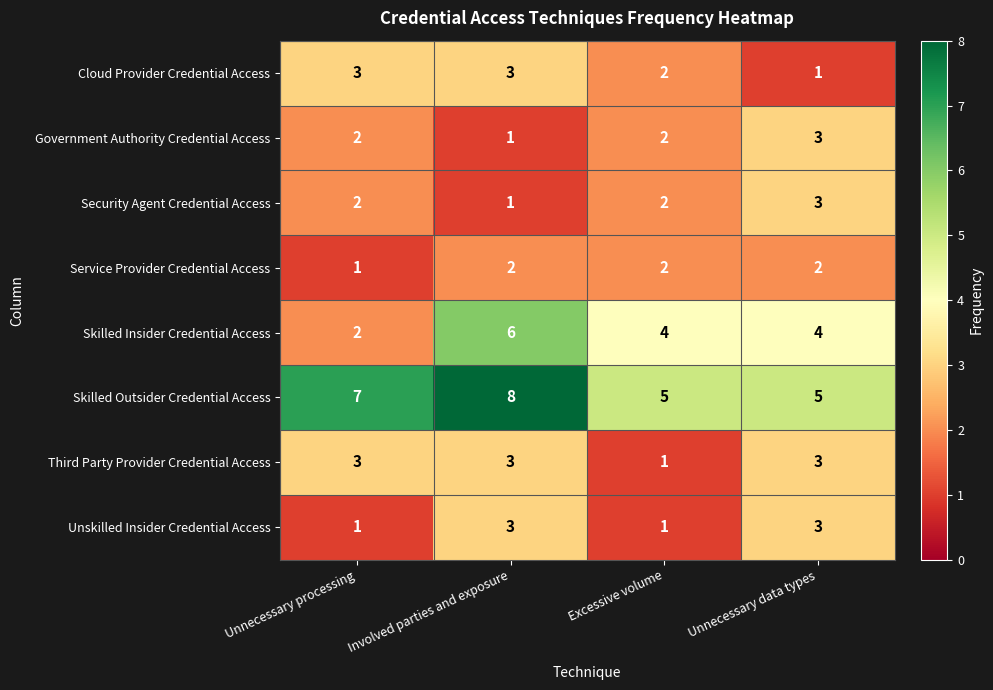

How many categories are shown in the chart?

4